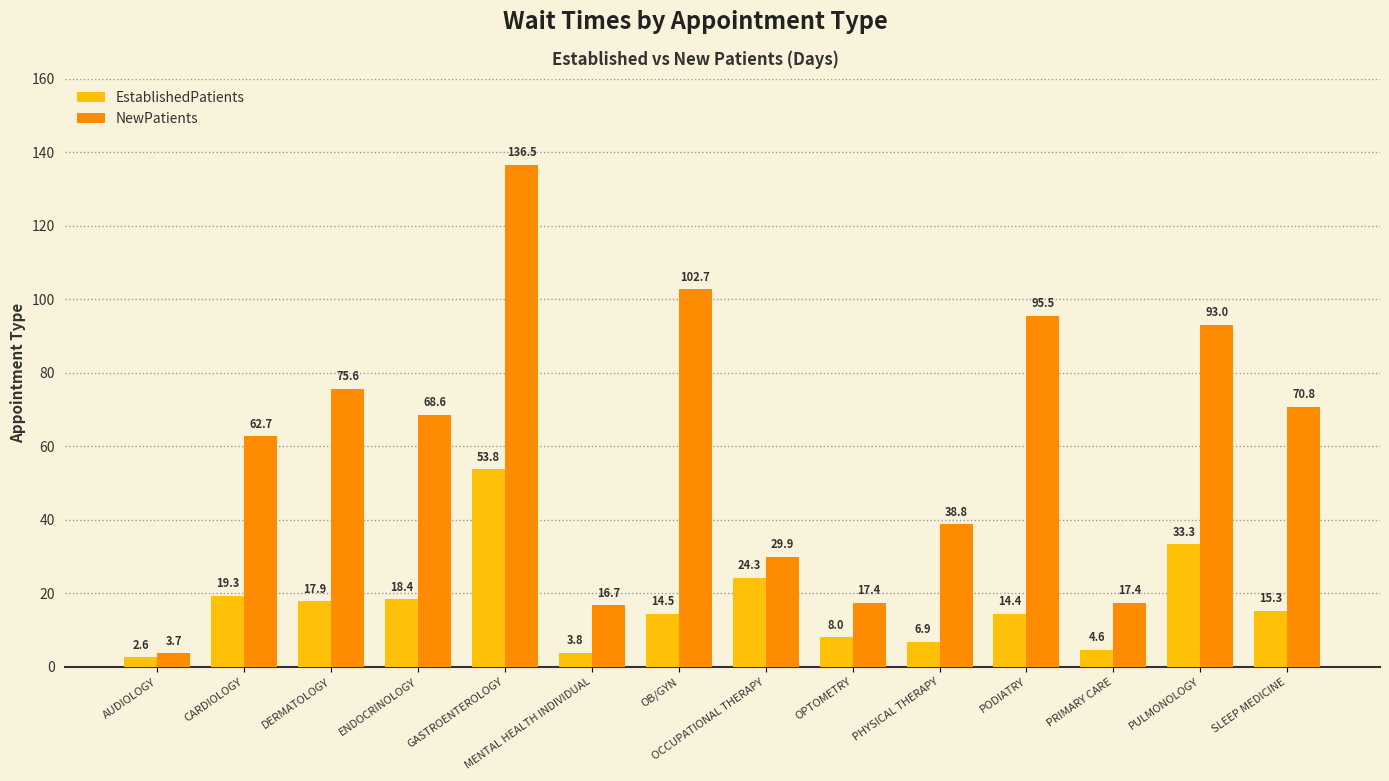

Which label corresponds to the smallest value in the chart?

AUDIOLOGY